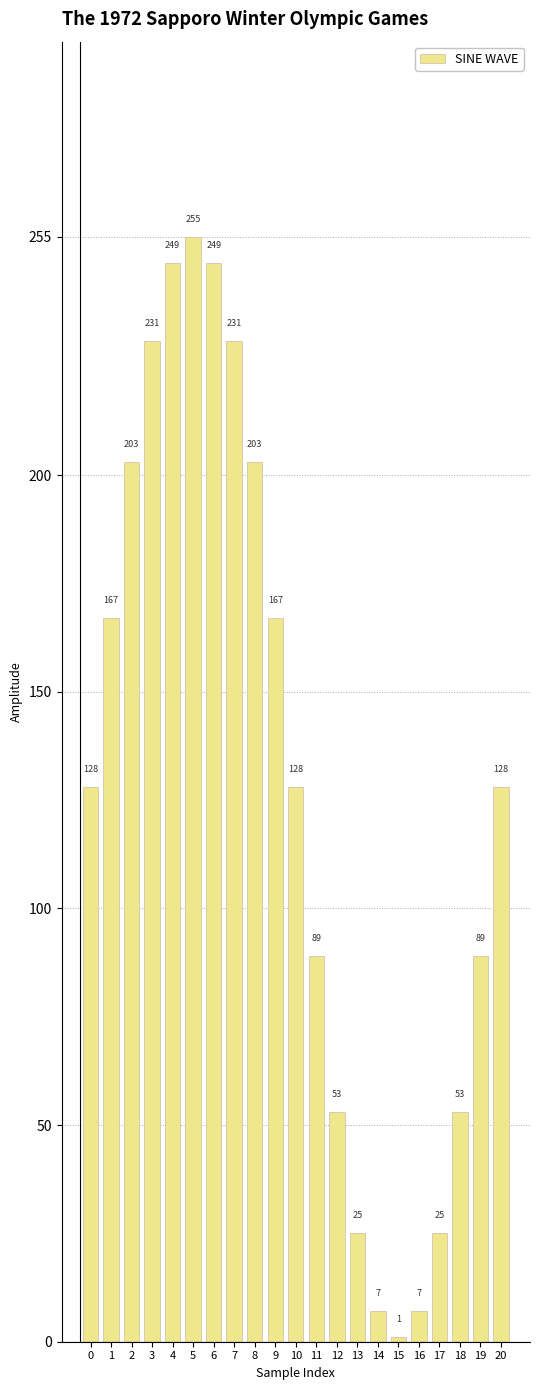

What is the value of the 19th bar from the left?

53